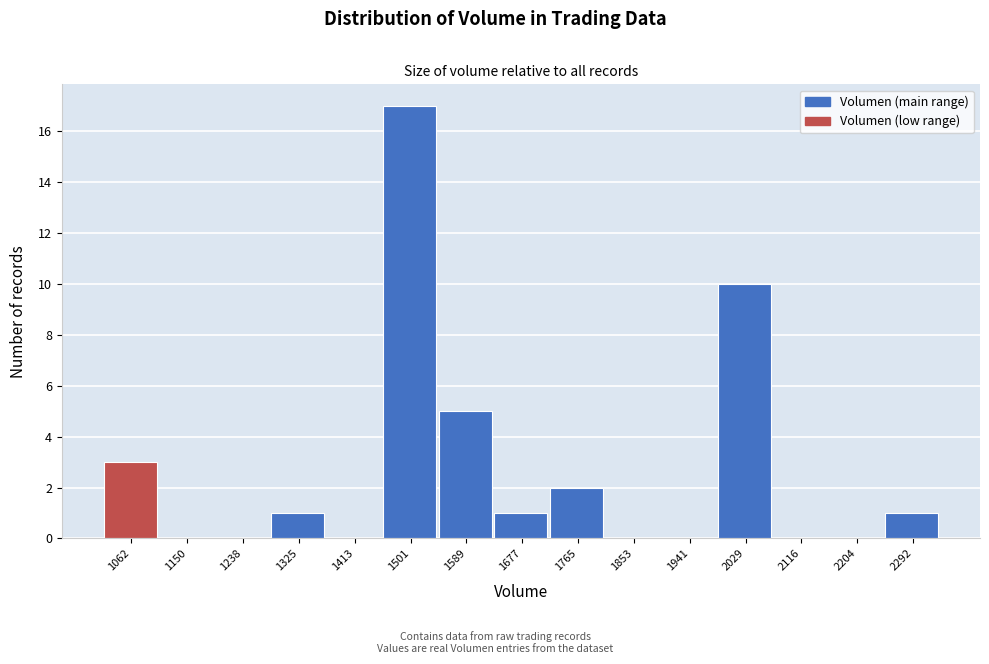

Reading right to left, extract all data points from this chart.

2292=1	2204=0	2116=0	2029=10	1941=0	1853=0	1765=2	1677=1	1589=5	1501=17	1413=0	1325=1	1238=0	1150=0	1062=3